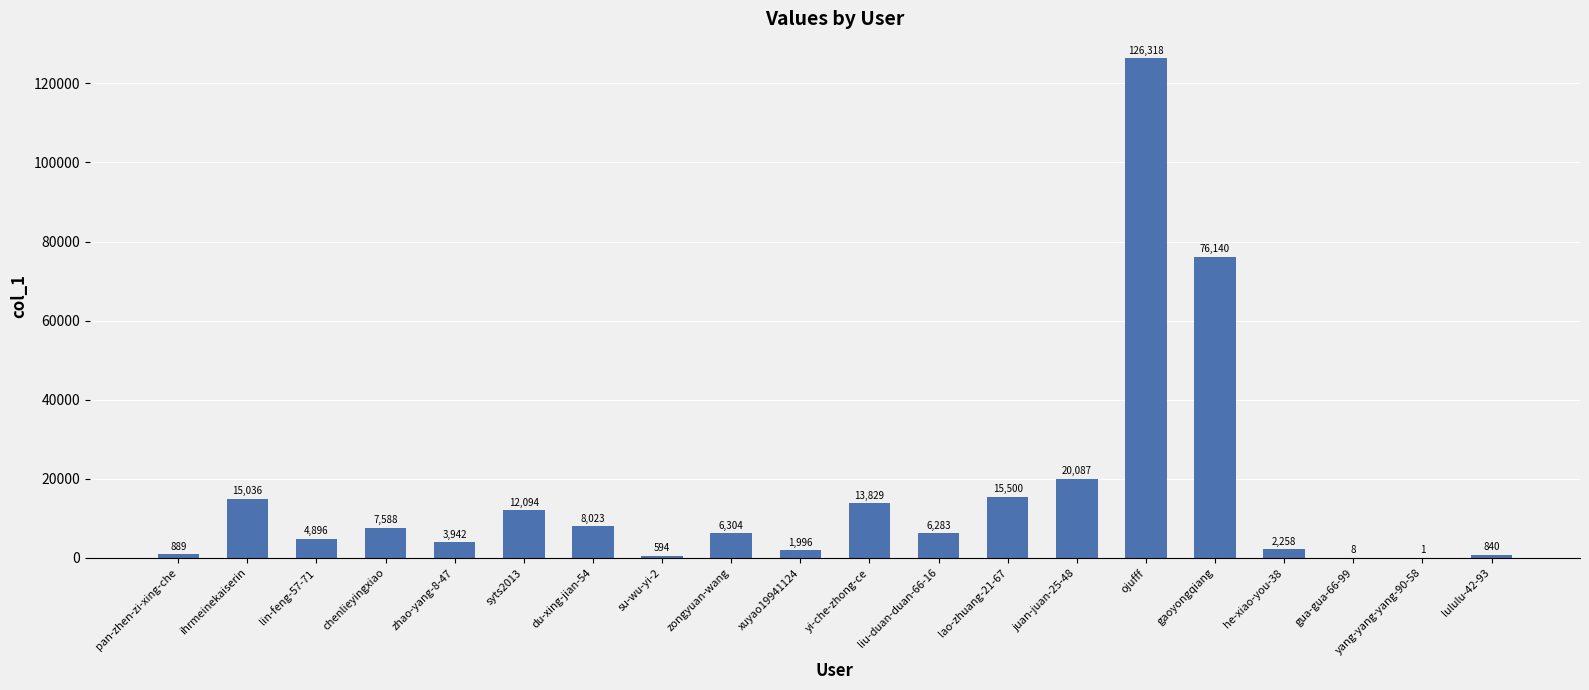

Count the number of data series in this chart.

1